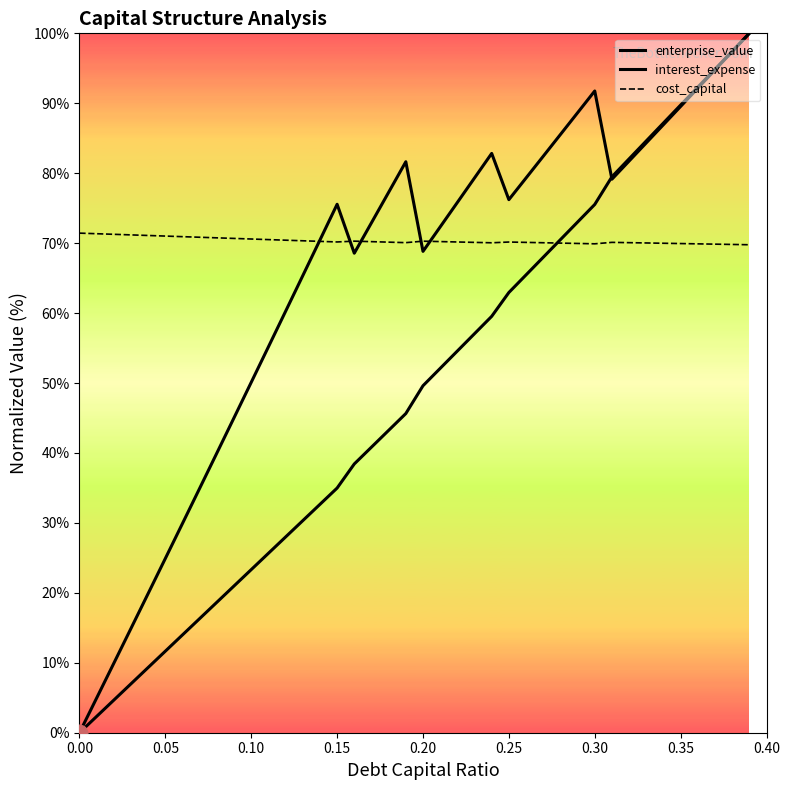

What value does the interest_expense series have at 0.25?

62.9